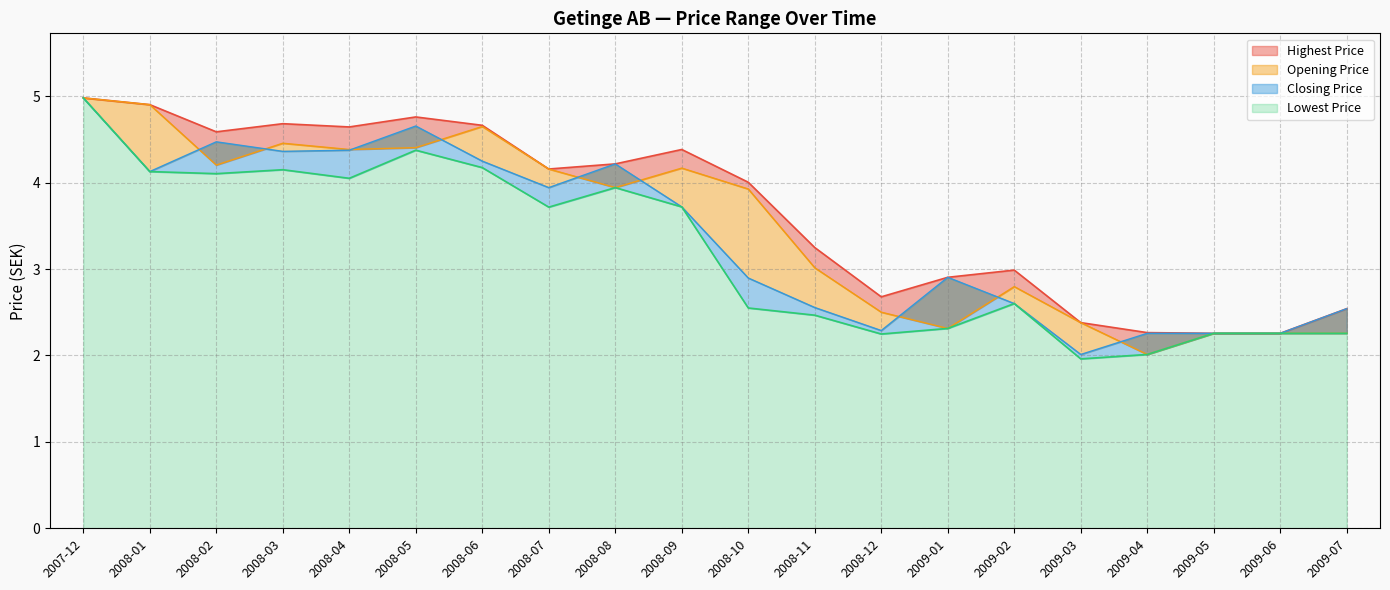

What position from the left is 2008-06?

7